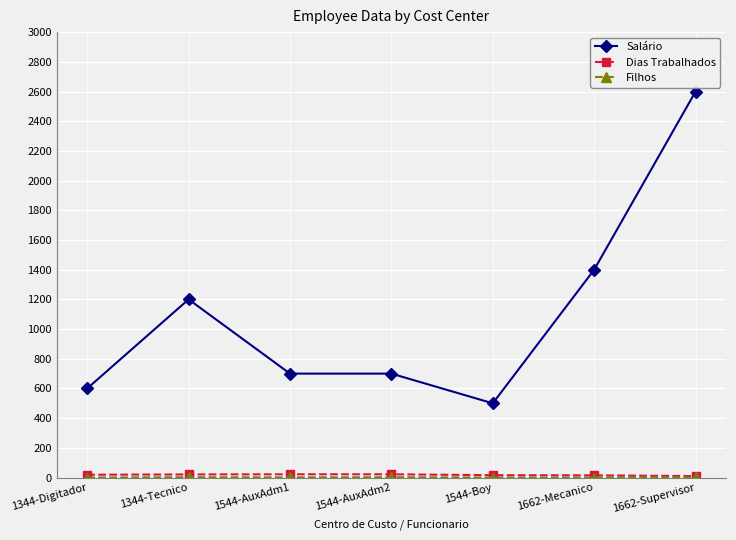

Which series changed the most between 1662-Mecanico and 1662-Supervisor?

Salário